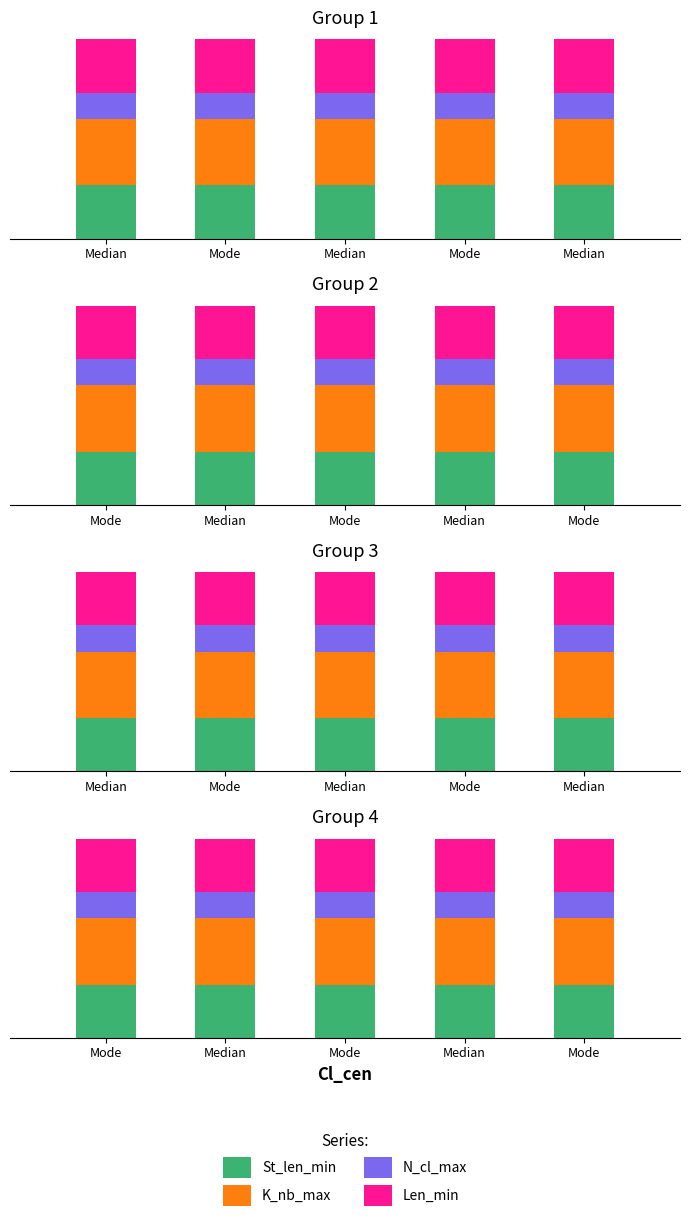

At how many categories does at least one series exceed 23?

5